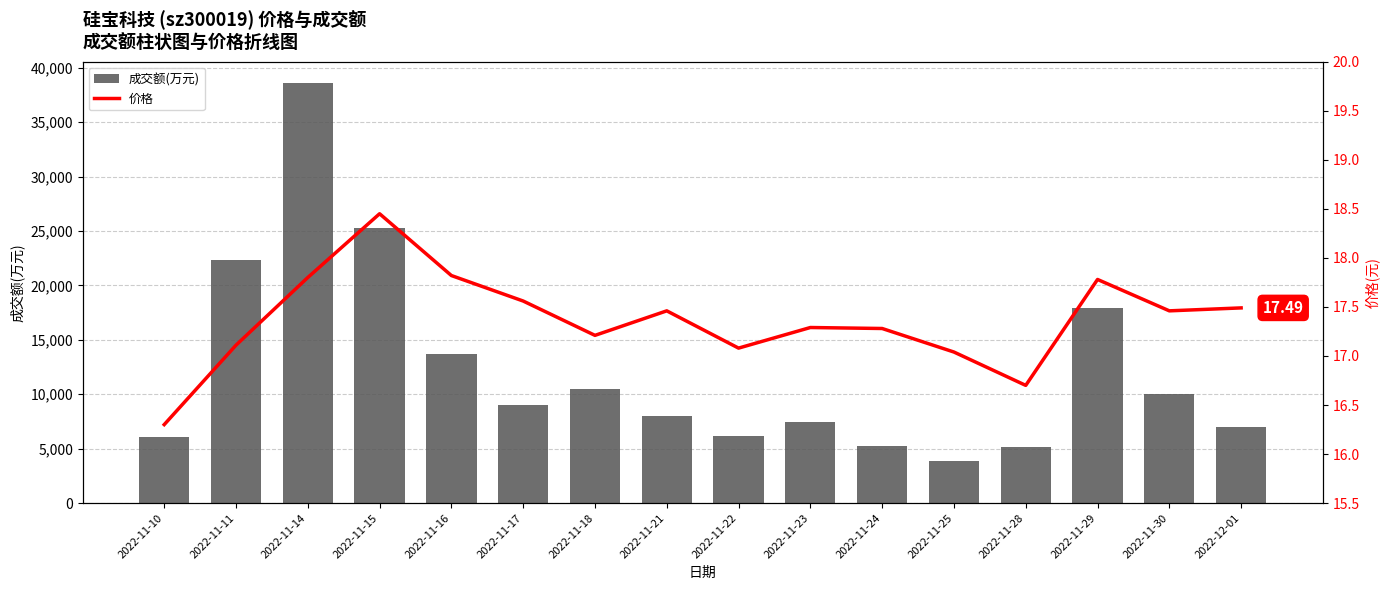

What position from the left is 2022-11-23?

10